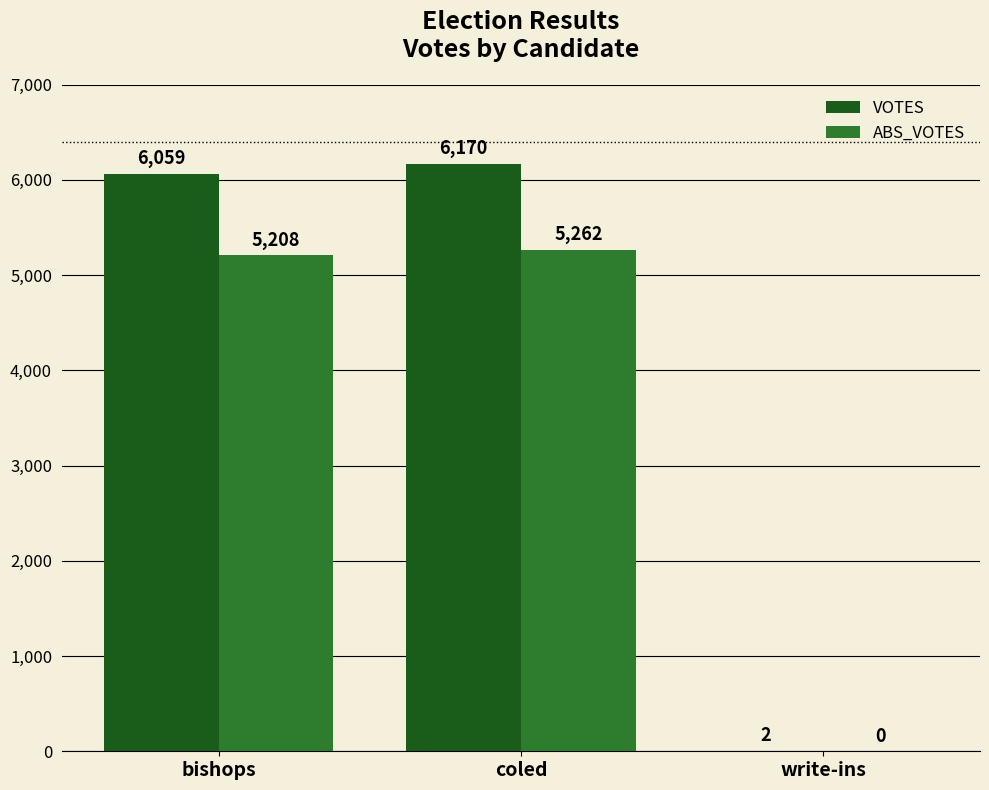

Reading left to right, list all the values displayed in this chart.

VOTES: 6059	6170	2
ABS_VOTES: 5208	5262	0